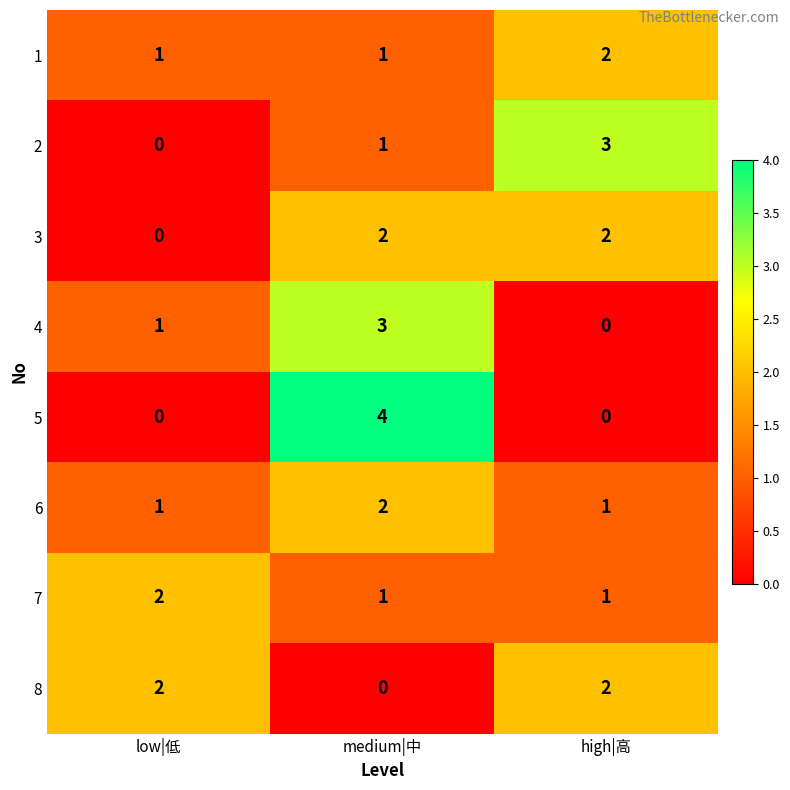

How many data points does each series have?

3